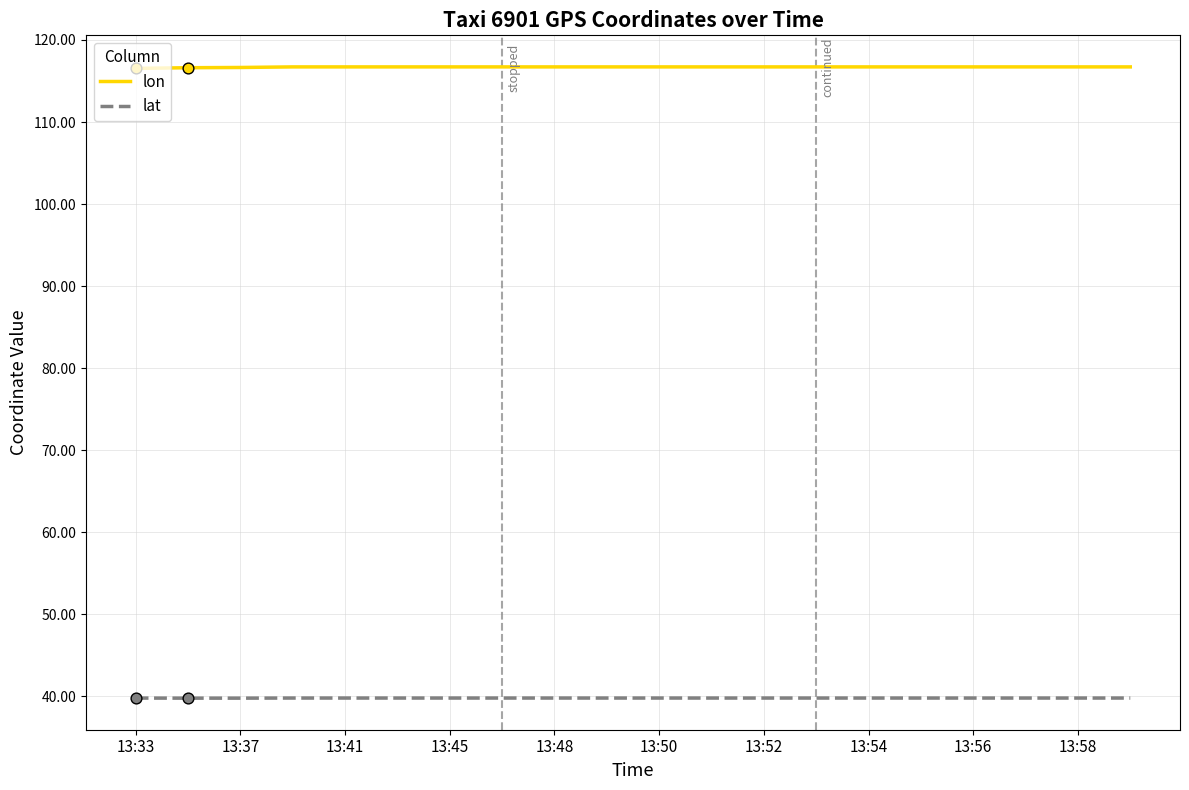

What is the minimum value shown in the chart?

39.8